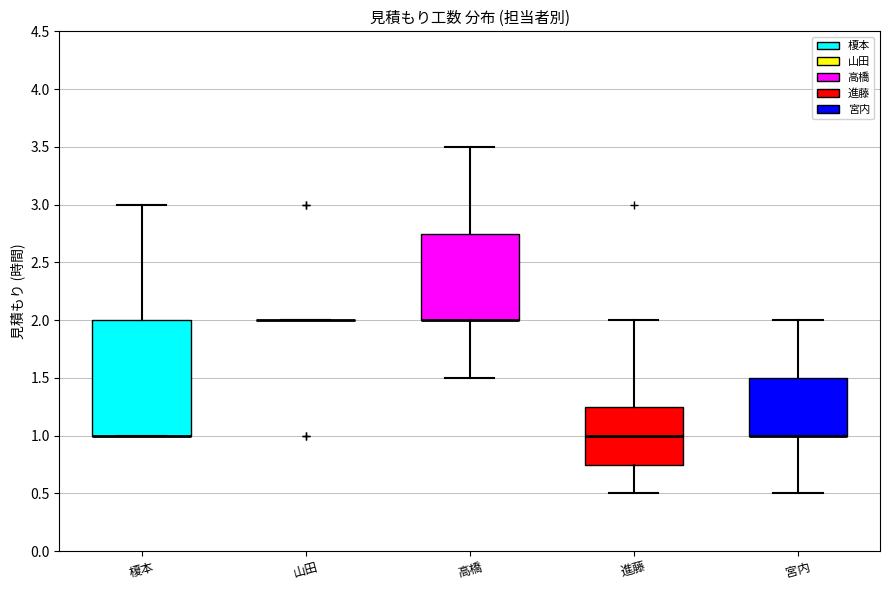

Which box is the tallest, from its lower edge to its upper edge?

榎本